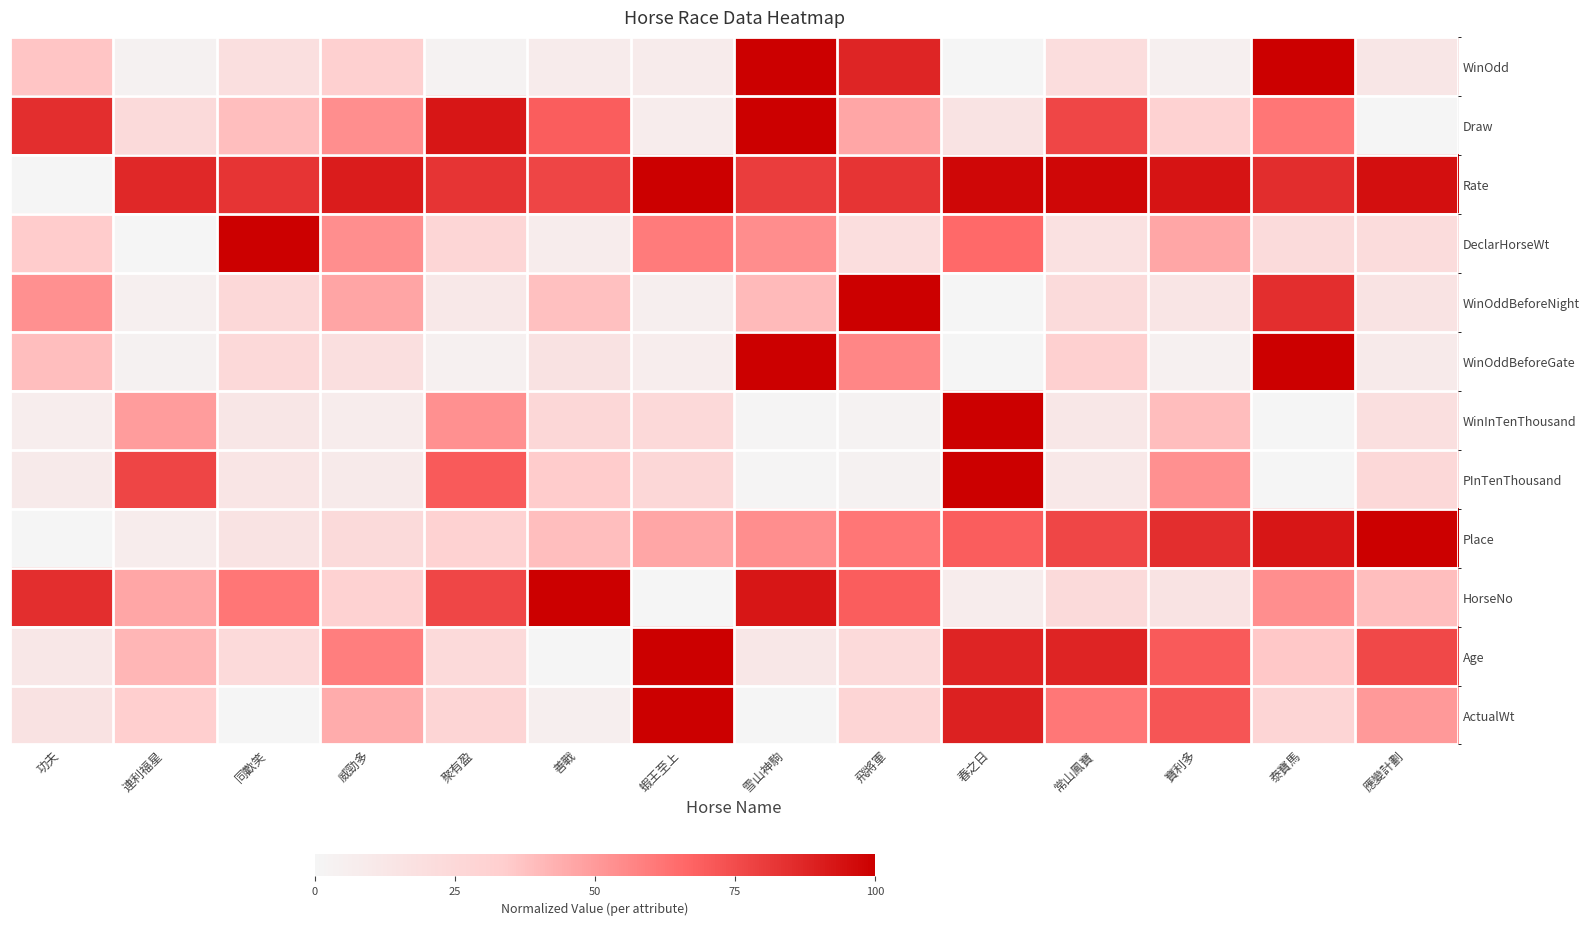

At how many categories does at least one series exceed 20?

14